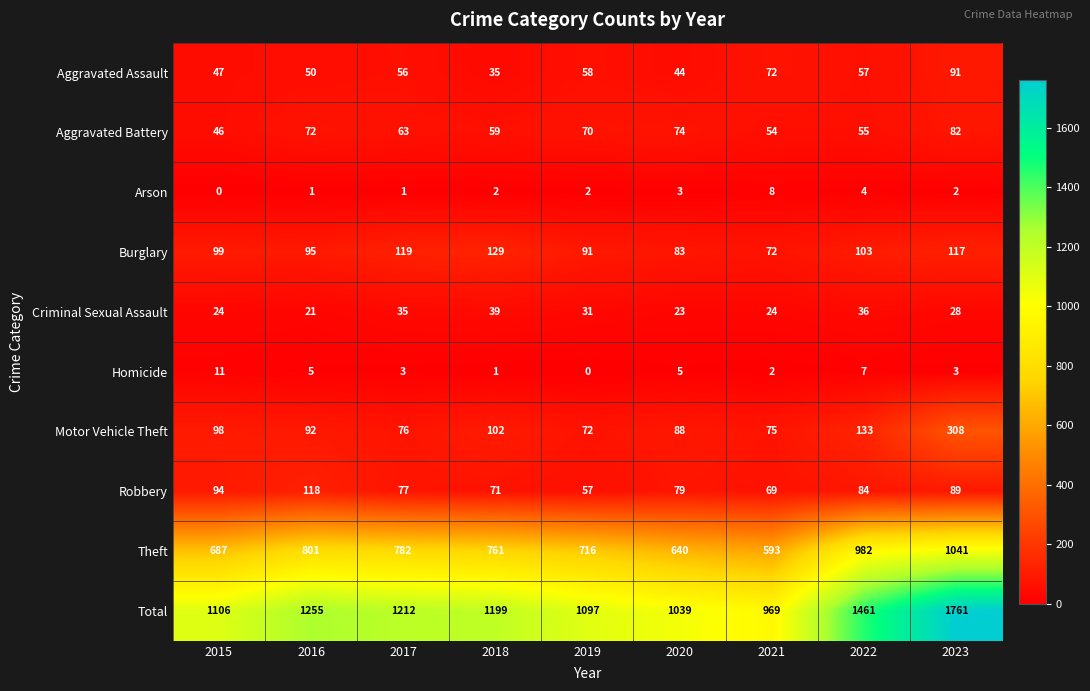

Rank the series by their maximum value, from highest to lowest.

Total, Theft, Motor Vehicle Theft, Burglary, Robbery, Aggravated Assault, Aggravated Battery, Criminal Sexual Assault, Homicide, Arson